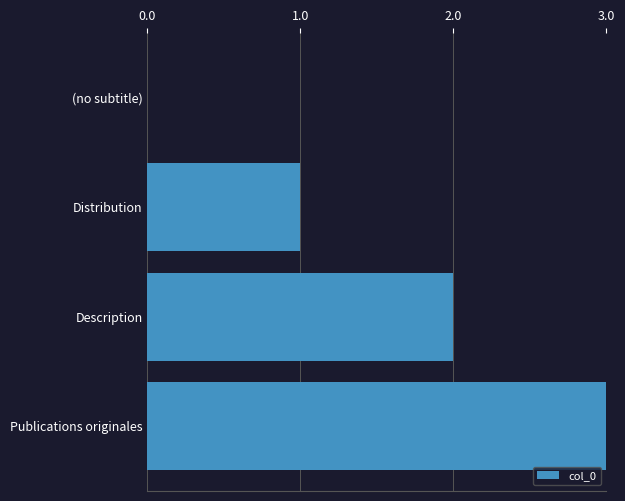

What is the average value?

2